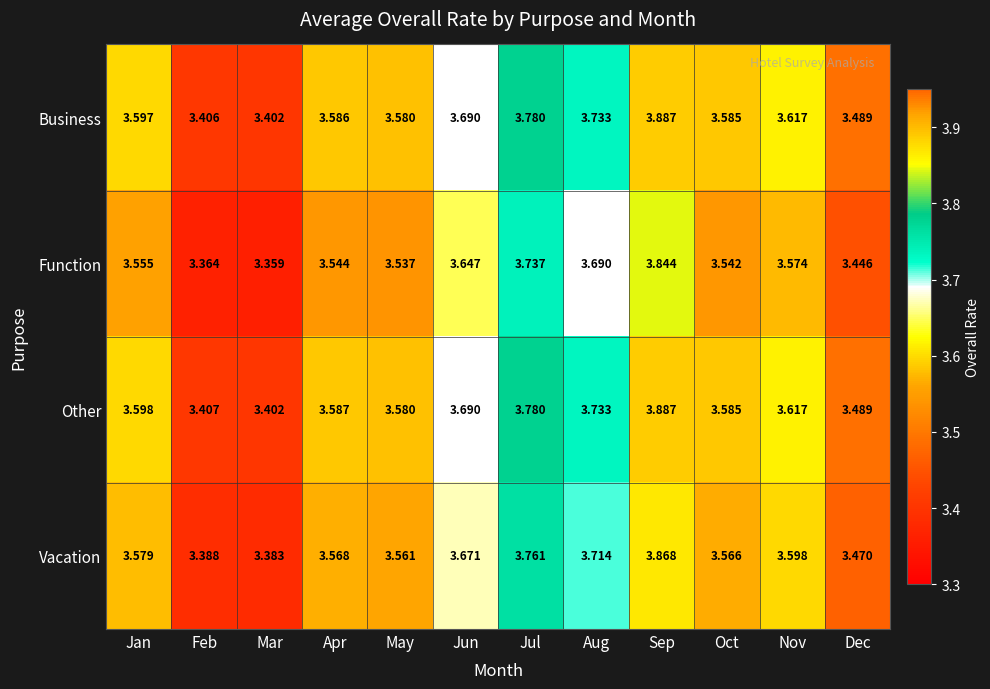

Where is Business nearest to the value 3?

Mar